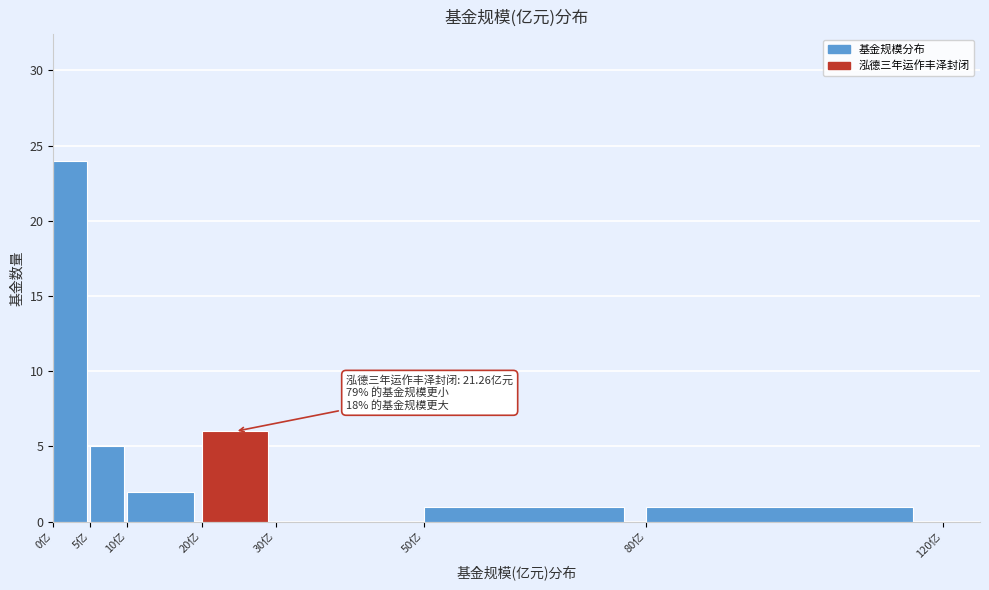

Which range on the x-axis has the tallest bar?

0 to 5